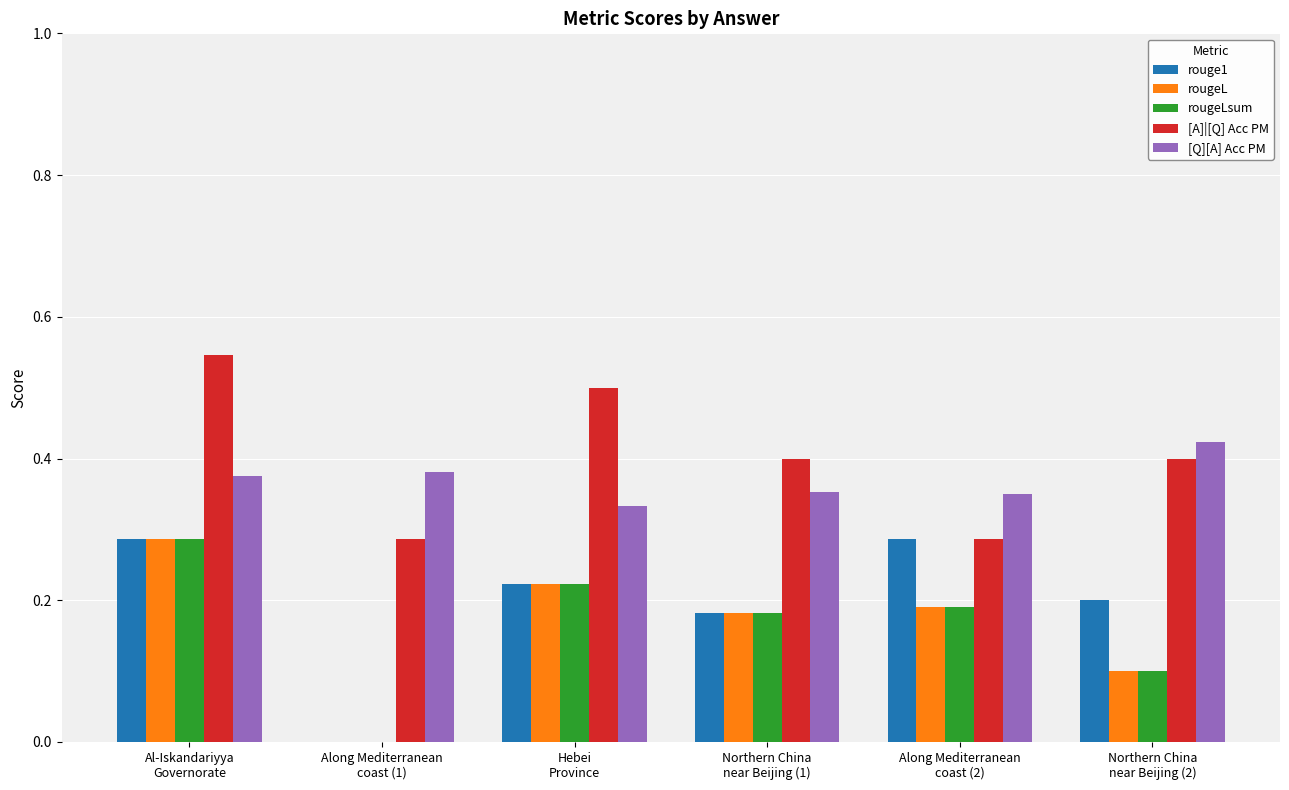

Is it true that rouge1 equals 0.1 at Northern China
near Beijing (1)?

False